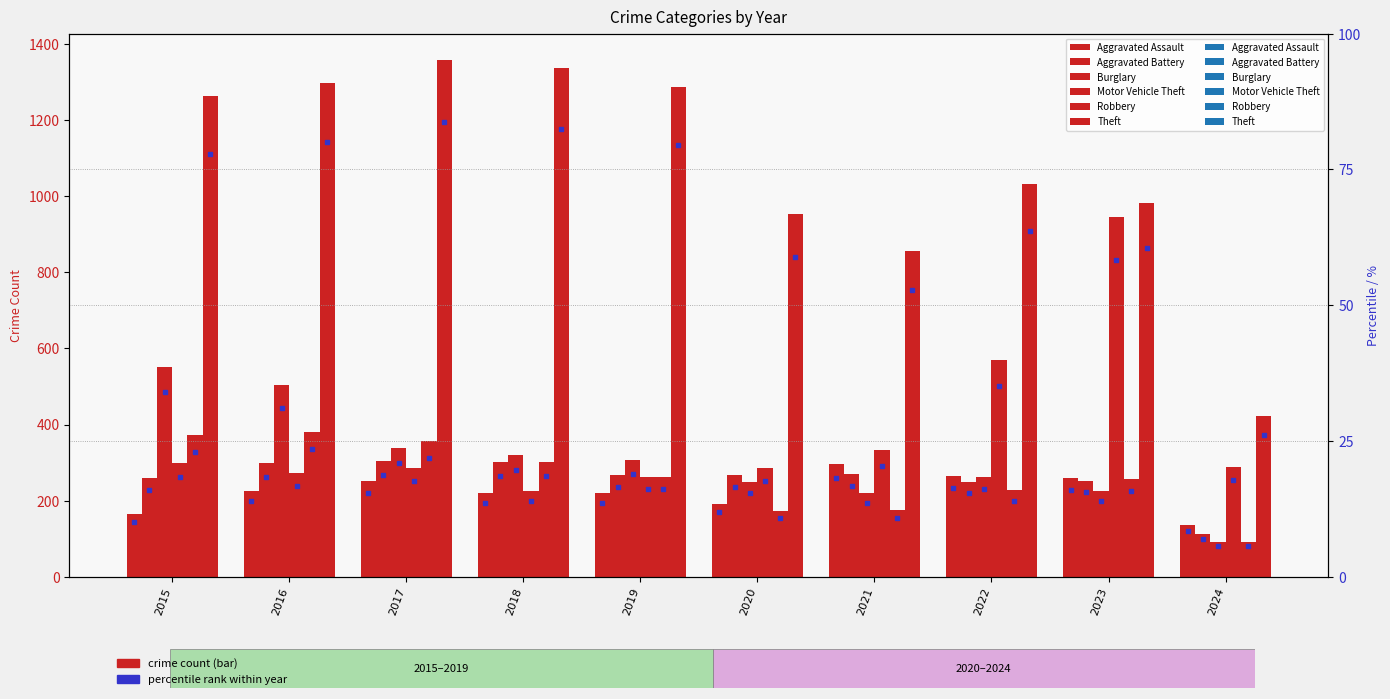

Reading left to right, extract all data points from this chart.

Aggravated Assault: 2015=164	2016=225	2017=251	2018=220	2019=220	2020=192	2021=295	2022=264	2023=259	2024=136
Aggravated Battery: 2015=259	2016=298	2017=303	2018=302	2019=267	2020=268	2021=270	2022=249	2023=252	2024=112
Burglary: 2015=552	2016=505	2017=339	2018=319	2019=308	2020=250	2021=220	2022=263	2023=226	2024=92
Motor Vehicle Theft: 2015=299	2016=272	2017=285	2018=225	2019=262	2020=287	2021=332	2022=569	2023=945	2024=288
Robbery: 2015=372	2016=381	2017=356	2018=302	2019=263	2020=174	2021=175	2022=227	2023=257	2024=91
Theft: 2015=1263	2016=1297	2017=1359	2018=1337	2019=1288	2020=954	2021=856	2022=1032	2023=983	2024=422